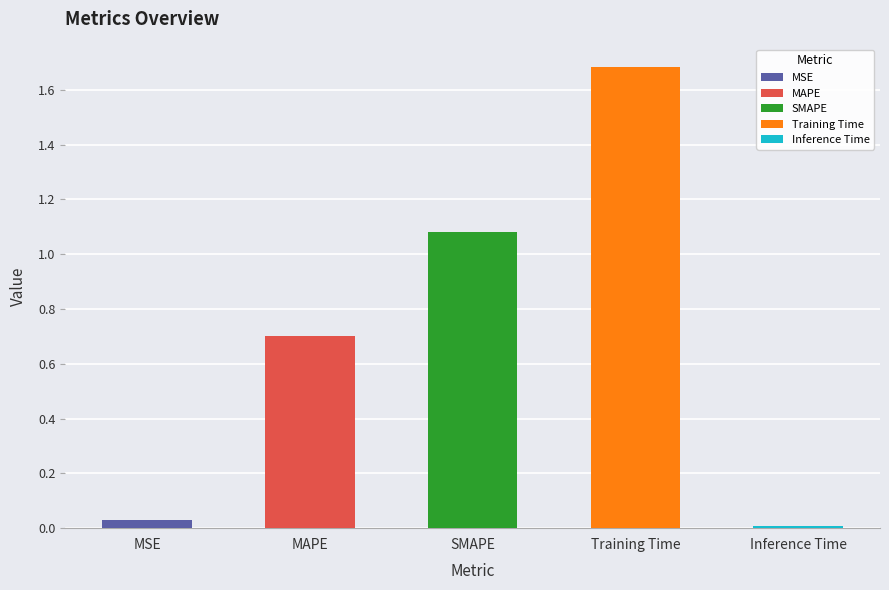

Reading left to right, what are all the values shown in this chart?

MSE=0.0	MAPE=0.7	SMAPE=1.1	Training Time=1.7	Inference Time=0.0